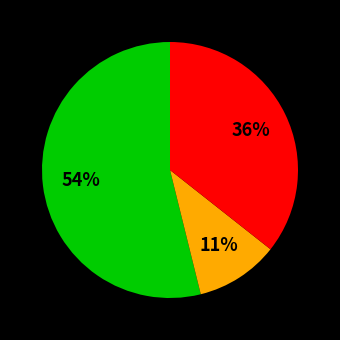

To the nearest percent, what is the difference between the largest and smallest slice percentages?

43%